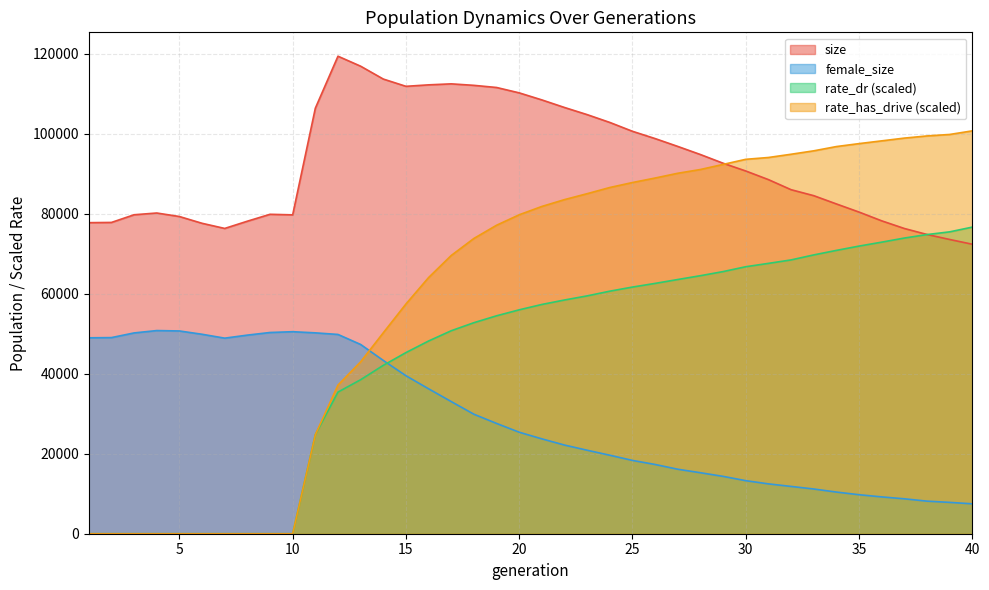

Where is the first local maximum for female_size?

4